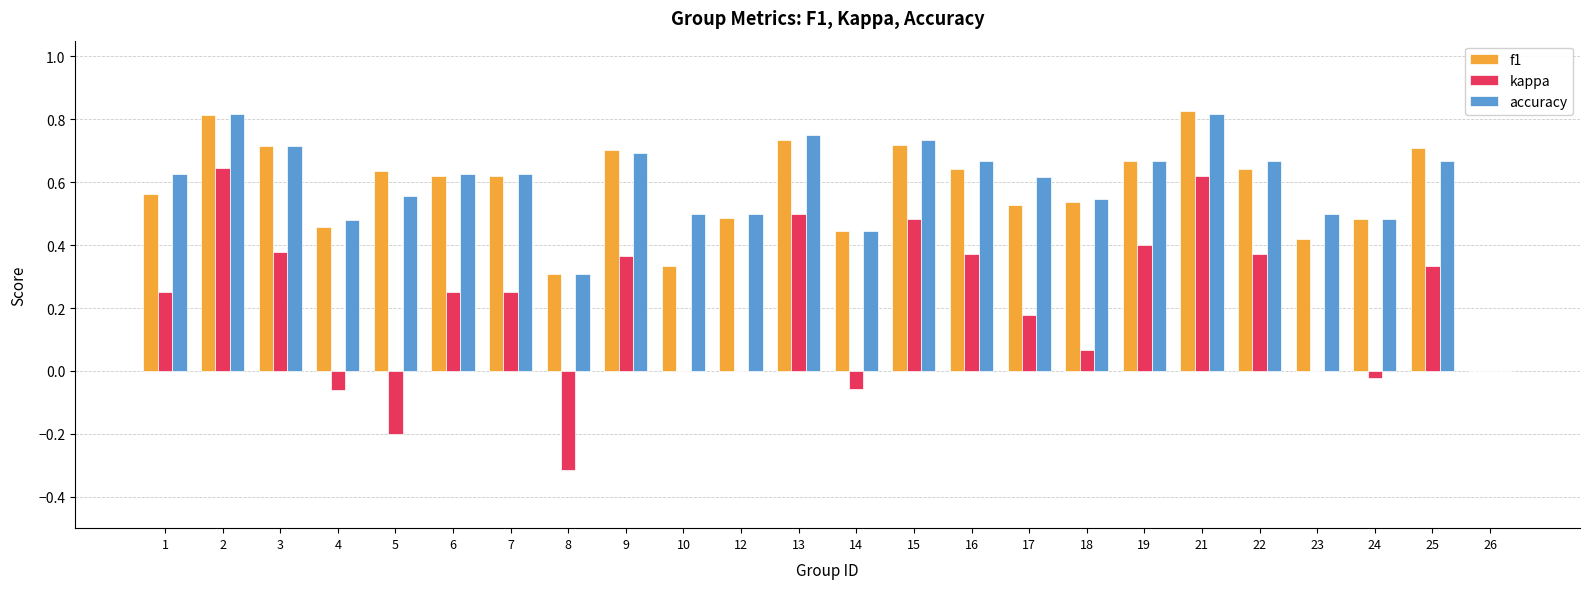

Which category has the highest value in the f1 series?

21